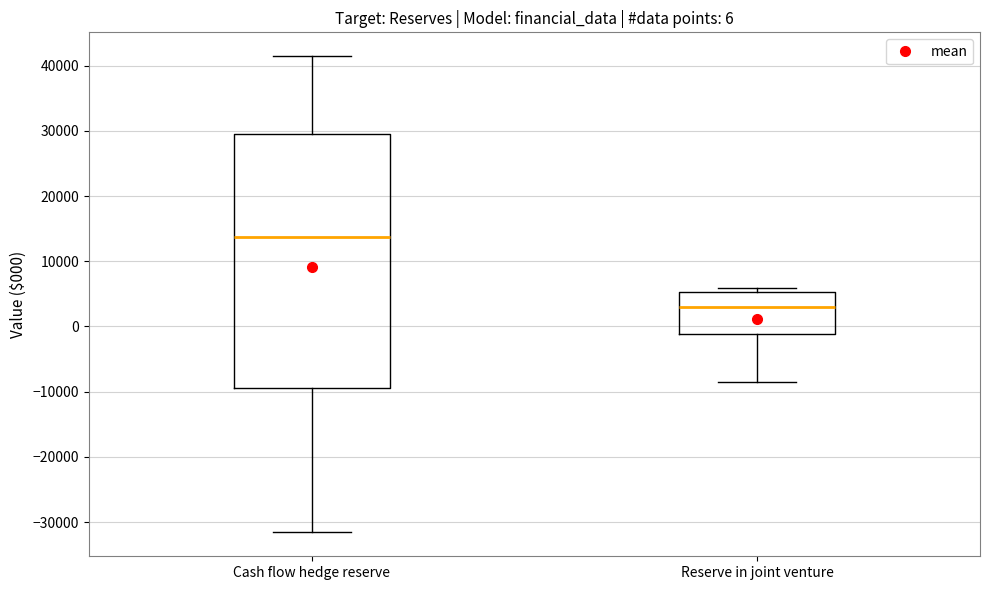

Which box has the lowest median line?

Reserve in joint venture